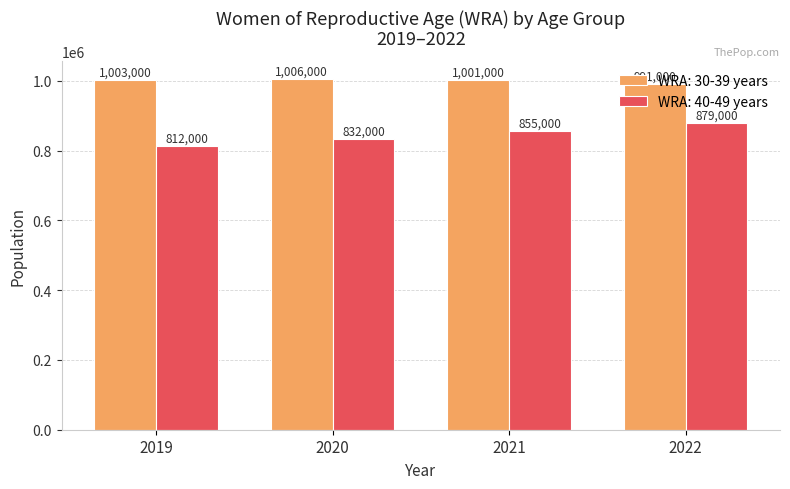

Between 2019 and 2021, which series saw the biggest shift?

WRA: 40-49 years